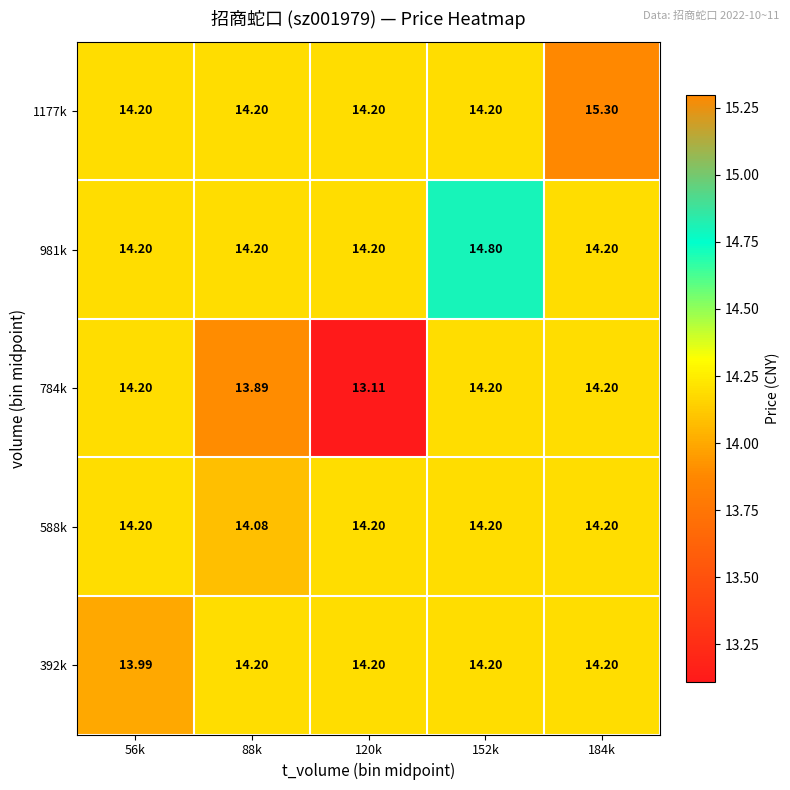

What is the total value across all series at 88k?

70.6